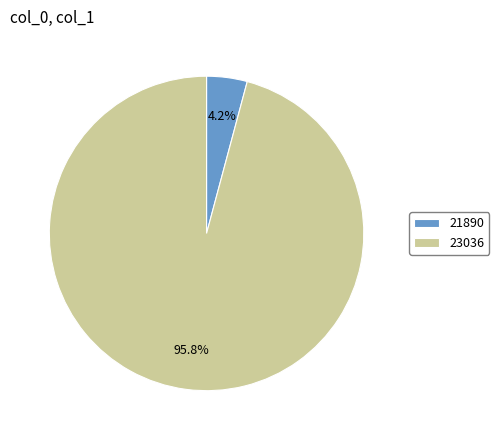

Which slice is the largest?

23036